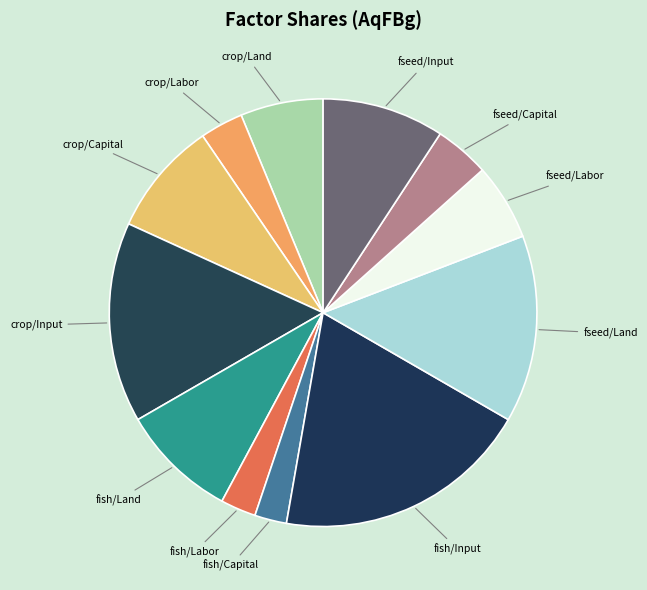

How many slices are in this pie chart?

12